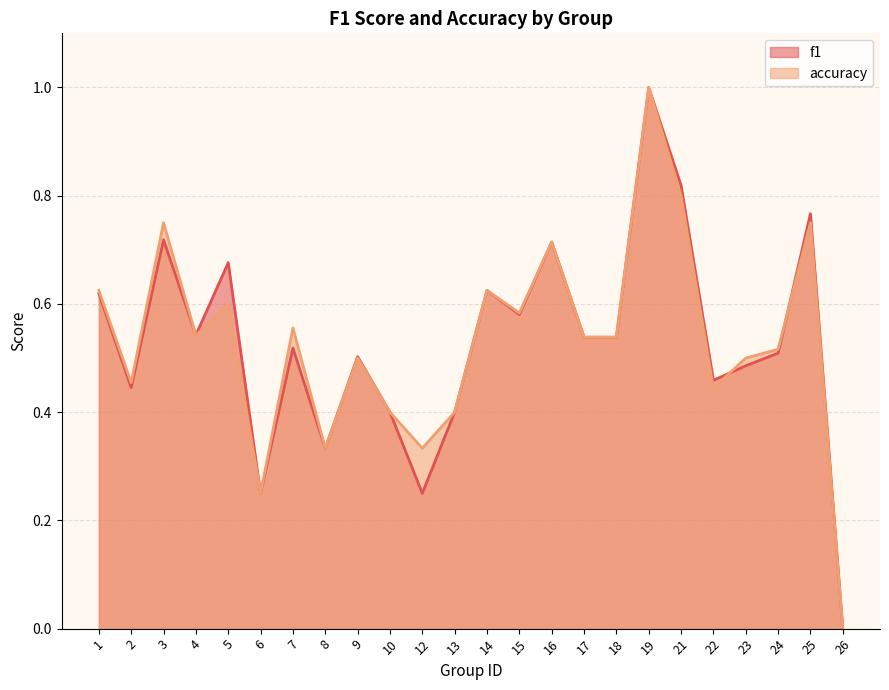

Which series has the largest range (max minus min)?

f1